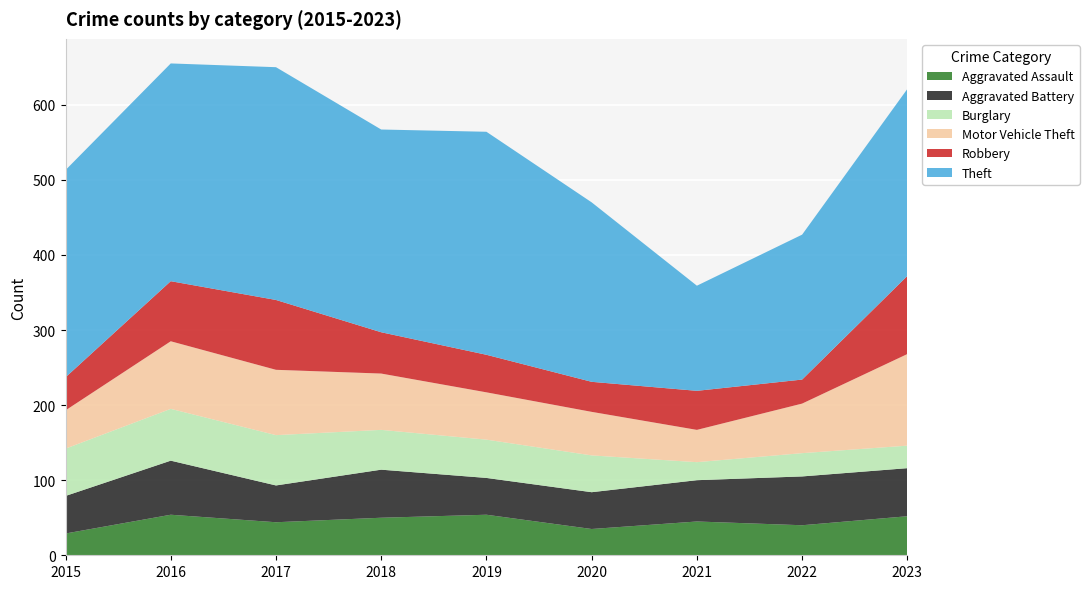

Reading right to left, extract all data points from this chart.

Aggravated Assault: 2023=52	2022=40	2021=45	2020=35	2019=54	2018=50	2017=44	2016=54	2015=29
Aggravated Battery: 2023=64	2022=65	2021=55	2020=49	2019=49	2018=64	2017=49	2016=72	2015=50
Burglary: 2023=30	2022=31	2021=24	2020=49	2019=51	2018=53	2017=67	2016=69	2015=63
Motor Vehicle Theft: 2023=122	2022=66	2021=43	2020=58	2019=63	2018=75	2017=87	2016=90	2015=51
Robbery: 2023=104	2022=32	2021=52	2020=40	2019=50	2018=55	2017=93	2016=80	2015=44
Theft: 2023=249	2022=193	2021=140	2020=239	2019=297	2018=270	2017=310	2016=290	2015=276